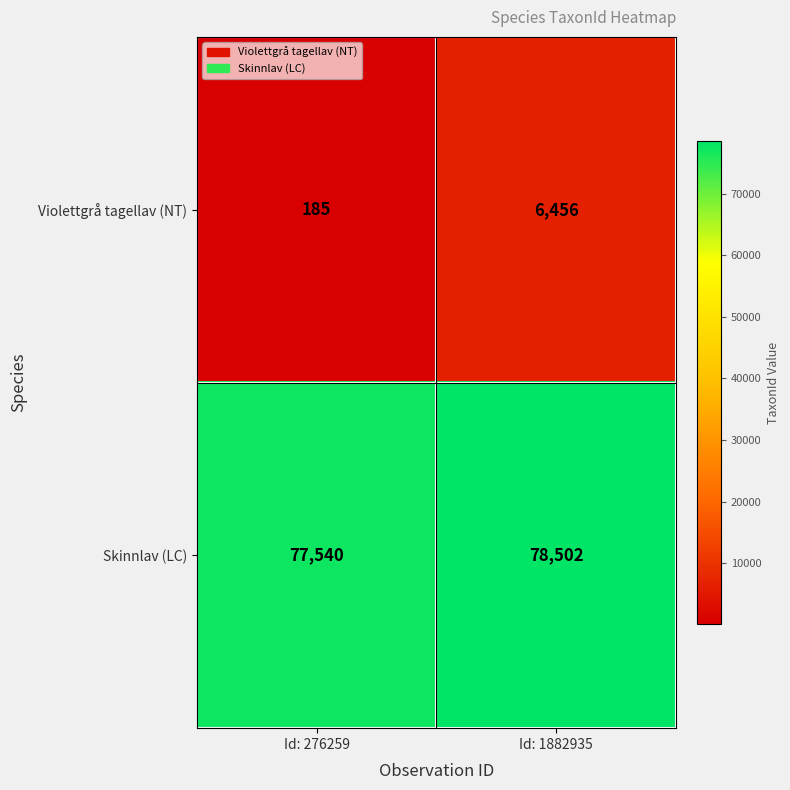

What is the total value across all series at Id: 276259?

77725